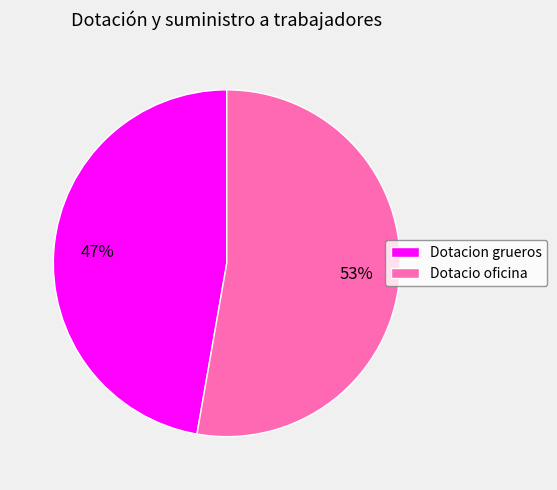

Which has a higher value, Dotacio oficina or Dotacion grueros?

Dotacio oficina